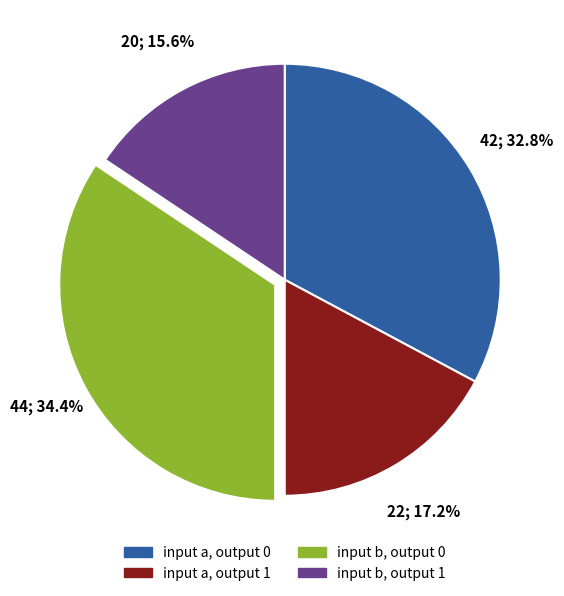

Which category has the biggest portion of the pie?

input b, output 0